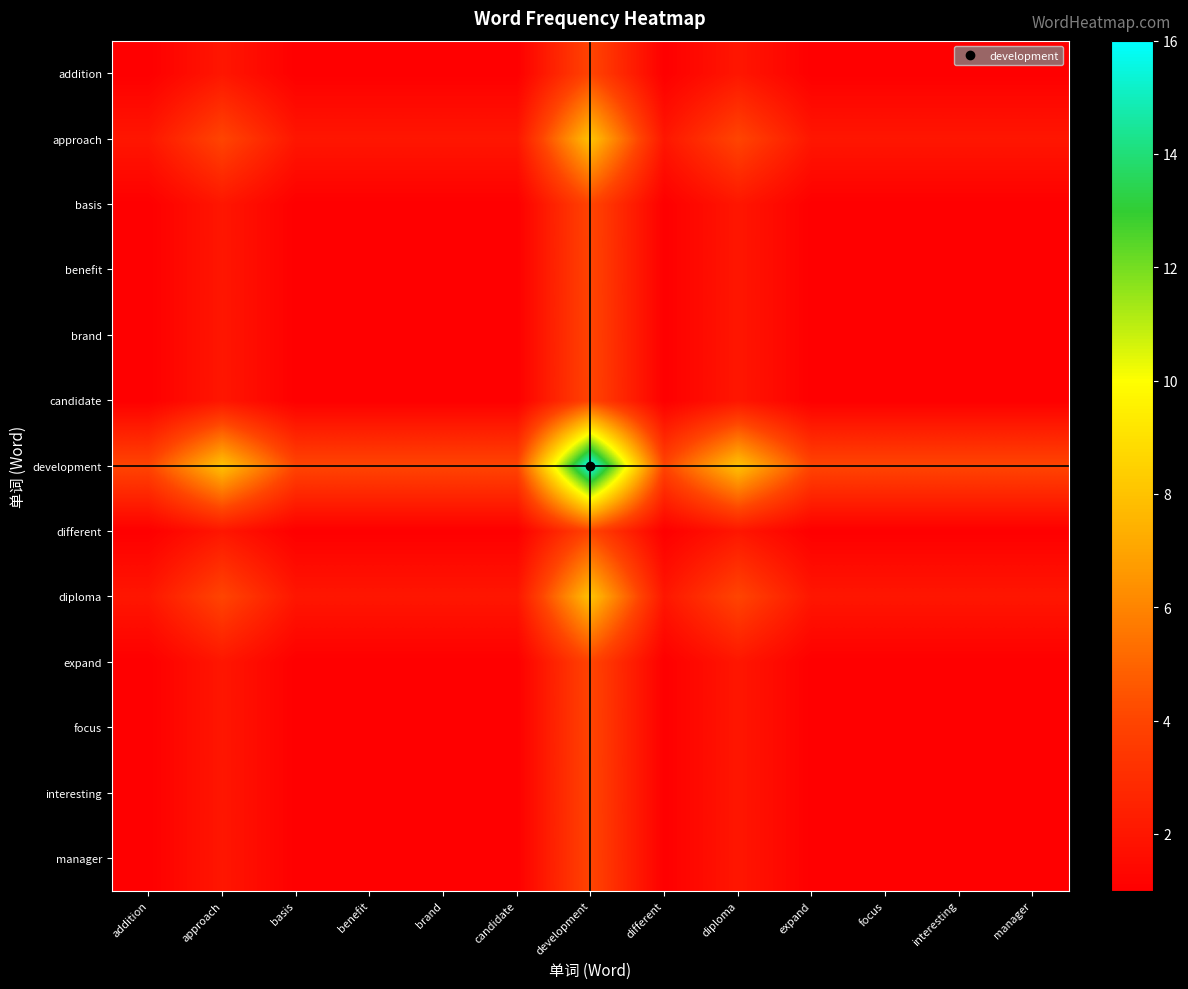

Count the number of data series in this chart.

13